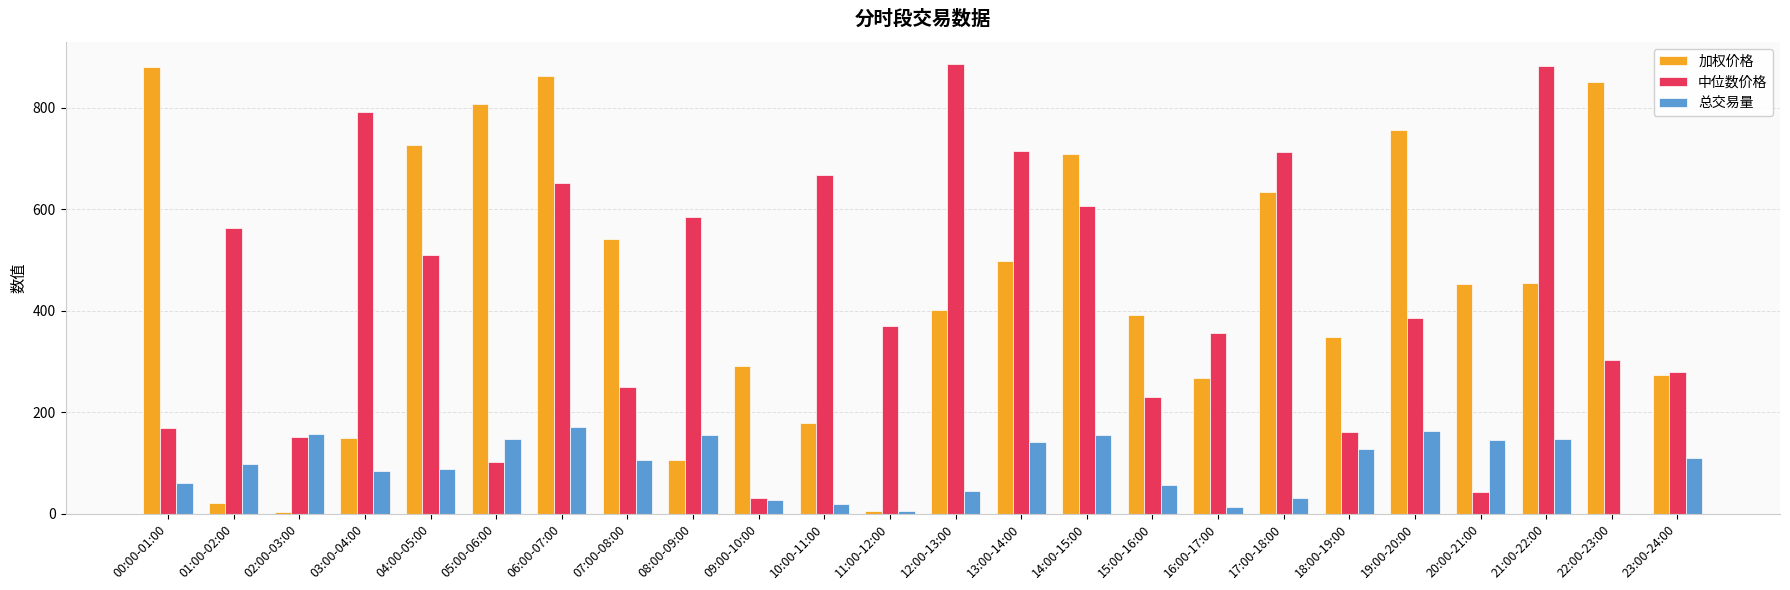

At which category is the sum across all series the highest?

06:00-07:00